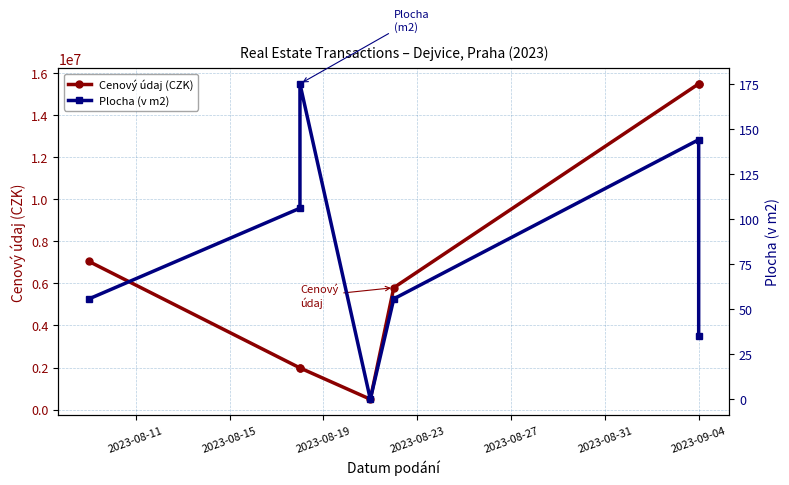

Is the value of Cenový údaj (CZK) at 2023-08-19 greater than the value of Plocha (v m2) at 2023-08-11?

Yes